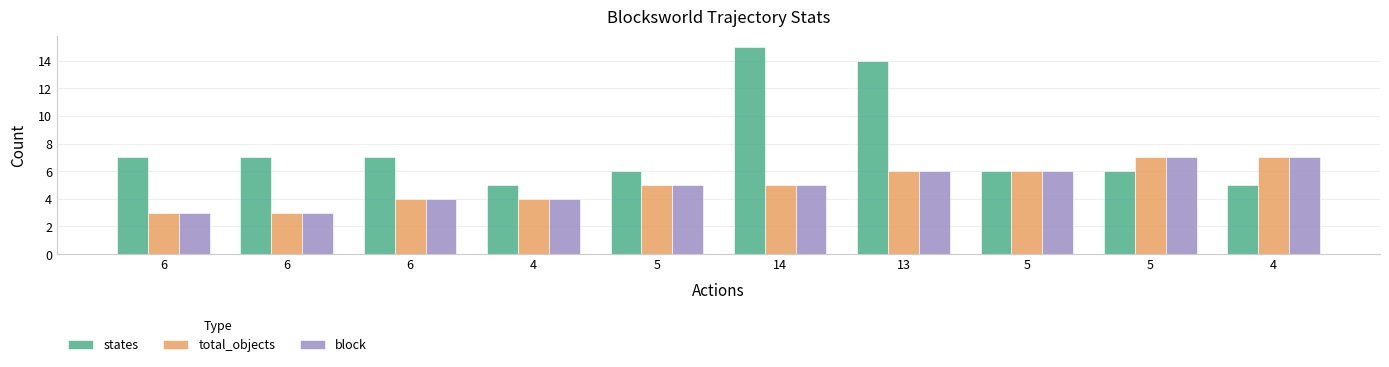

How many distinct data groups are displayed?

3